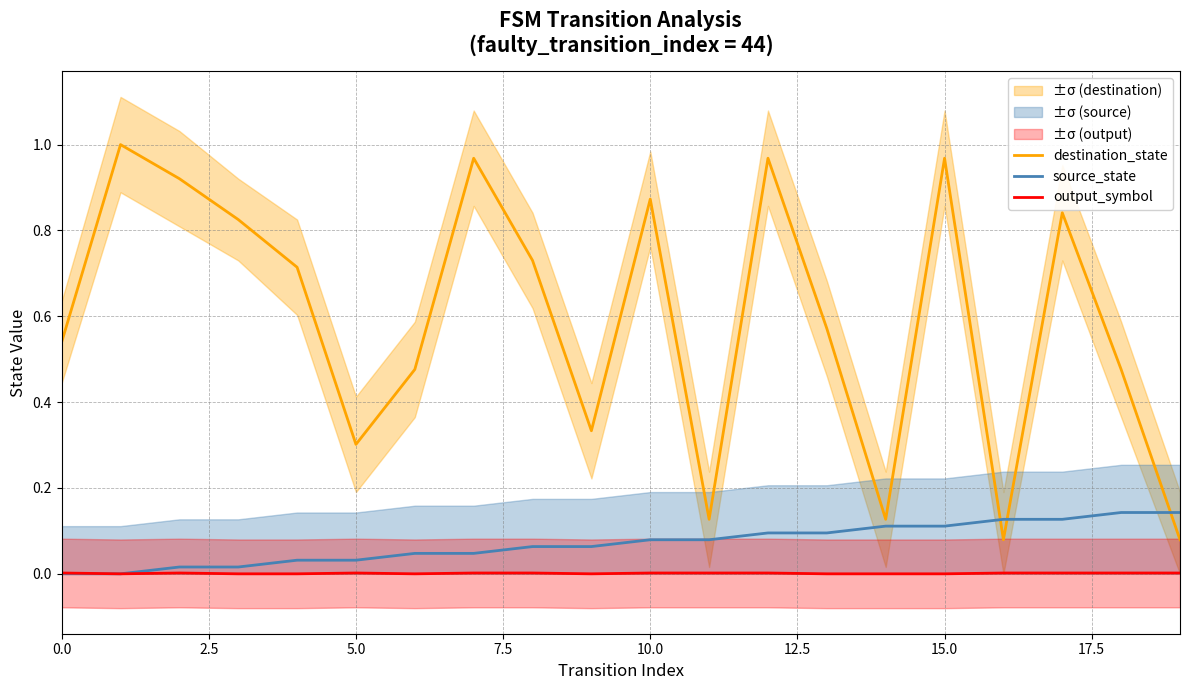

True or false: source_state and output_symbol intersect in this chart.

False